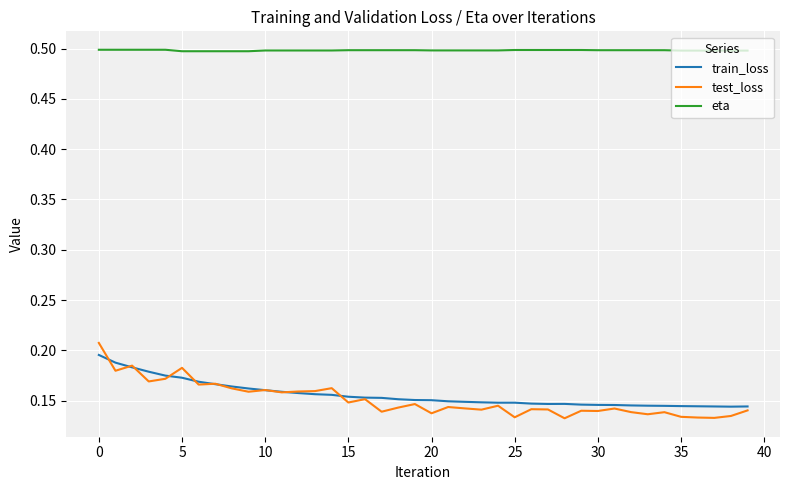

What is the maximum value for eta?

0.5